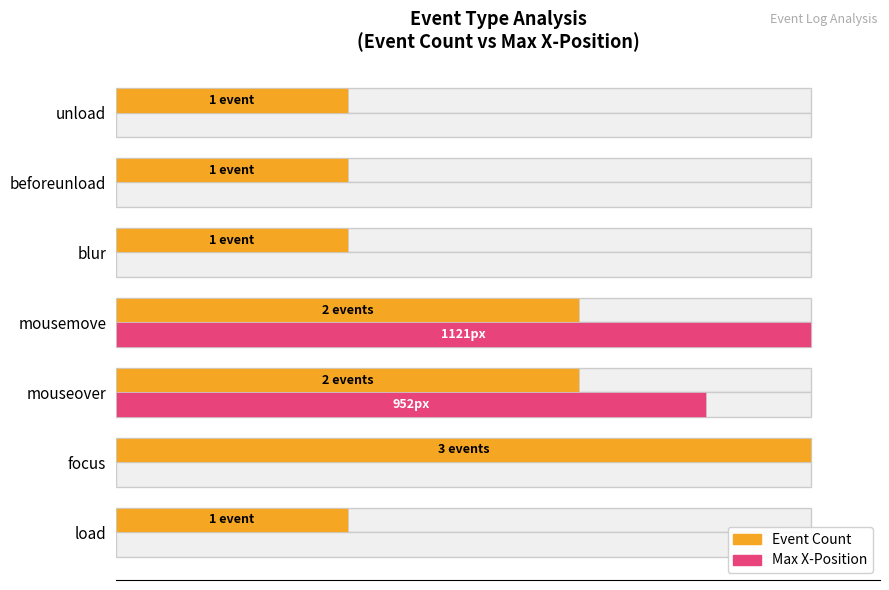

Does the chart contain stacked bars?

No